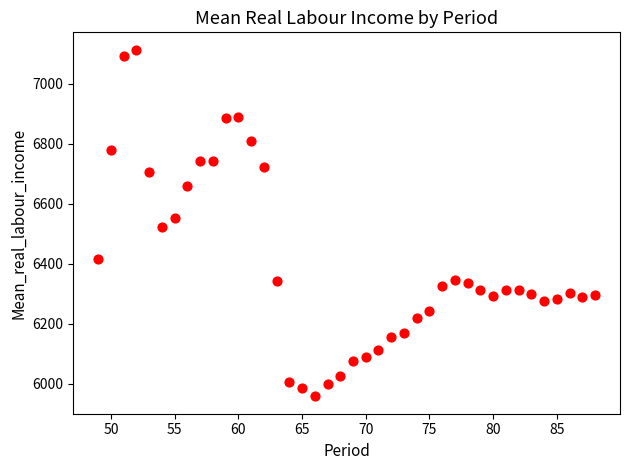

What is the range of X values (max minus min)?

39.0